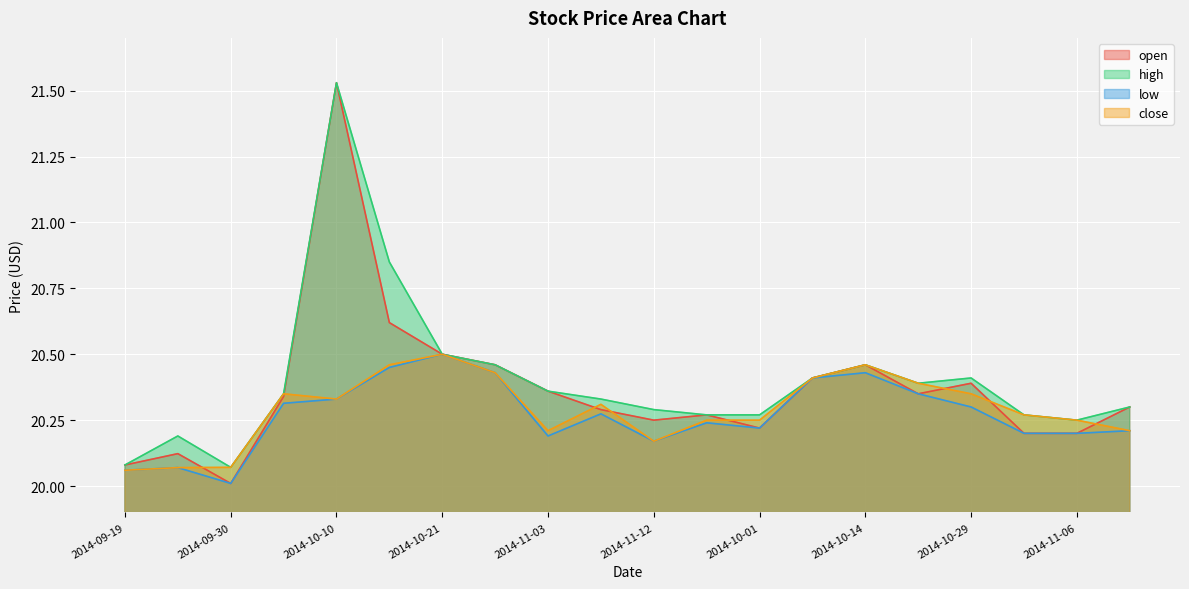

The value of close at 2014-10-15 is 20.5. True or false?

True